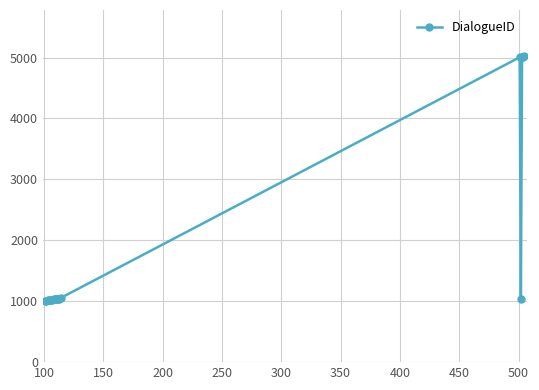

How many lines are shown in the chart?

1